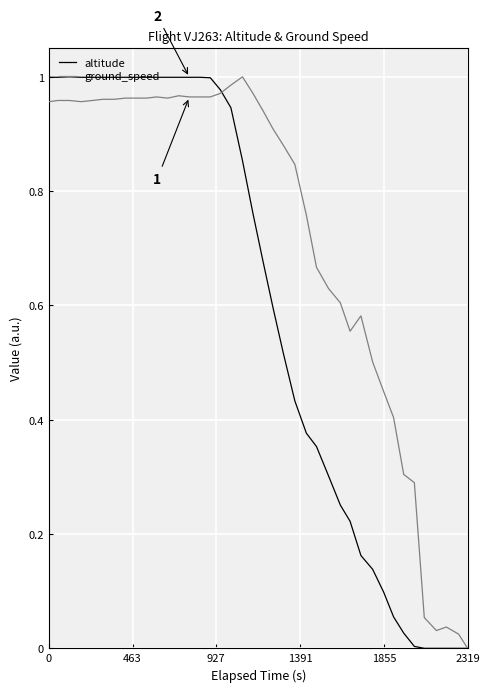

List the series in order of their overall mean, lowest first.

altitude, ground_speed